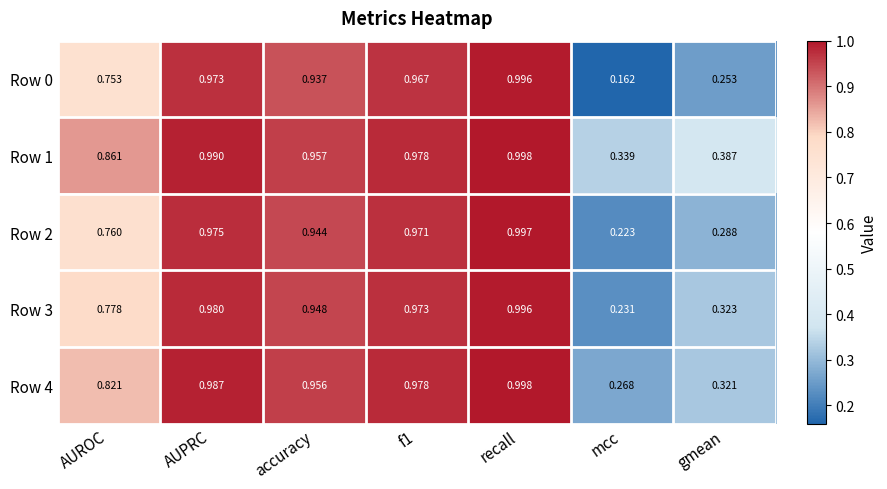

At which label is Row 1 closest to 0?

mcc